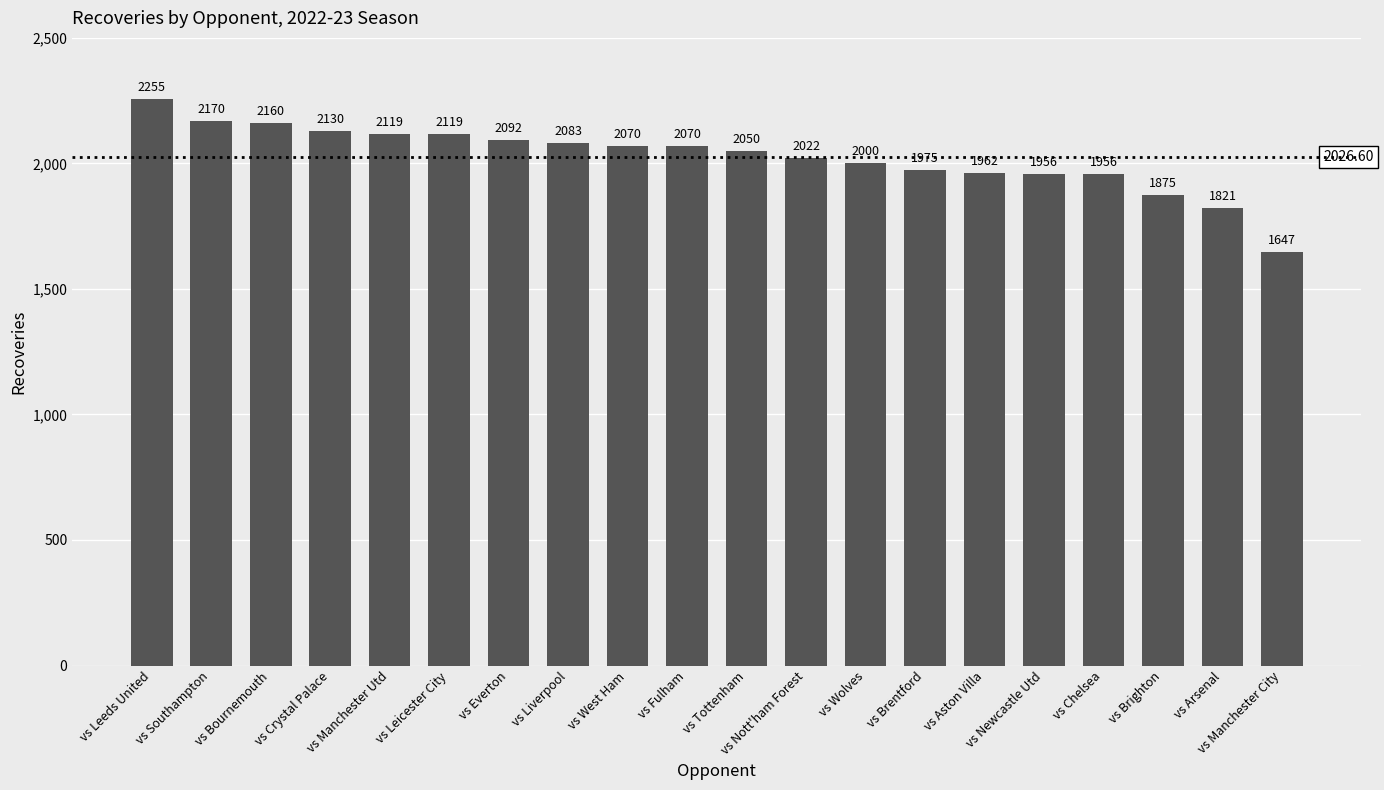

How many data points are less than 2070?

10